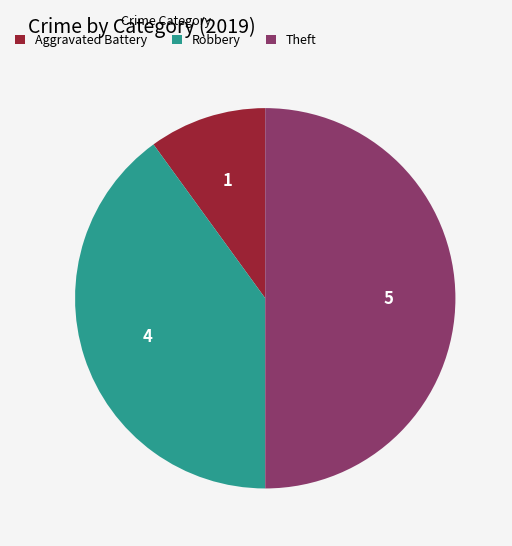

True or false: Aggravated Battery accounts for 1% of the total.

False